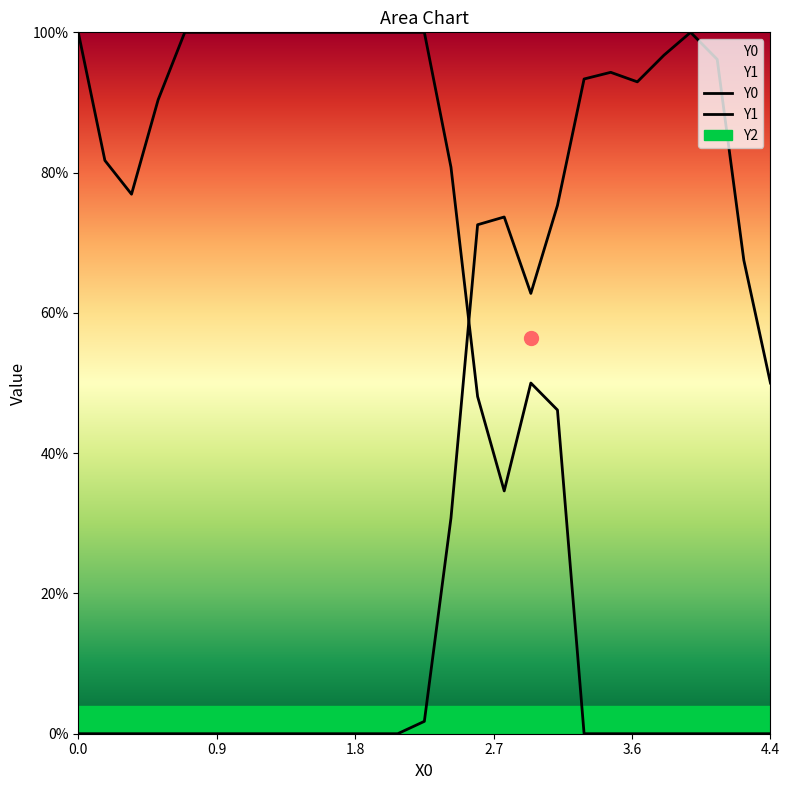

What is the sum of all Y1 values?

10.1